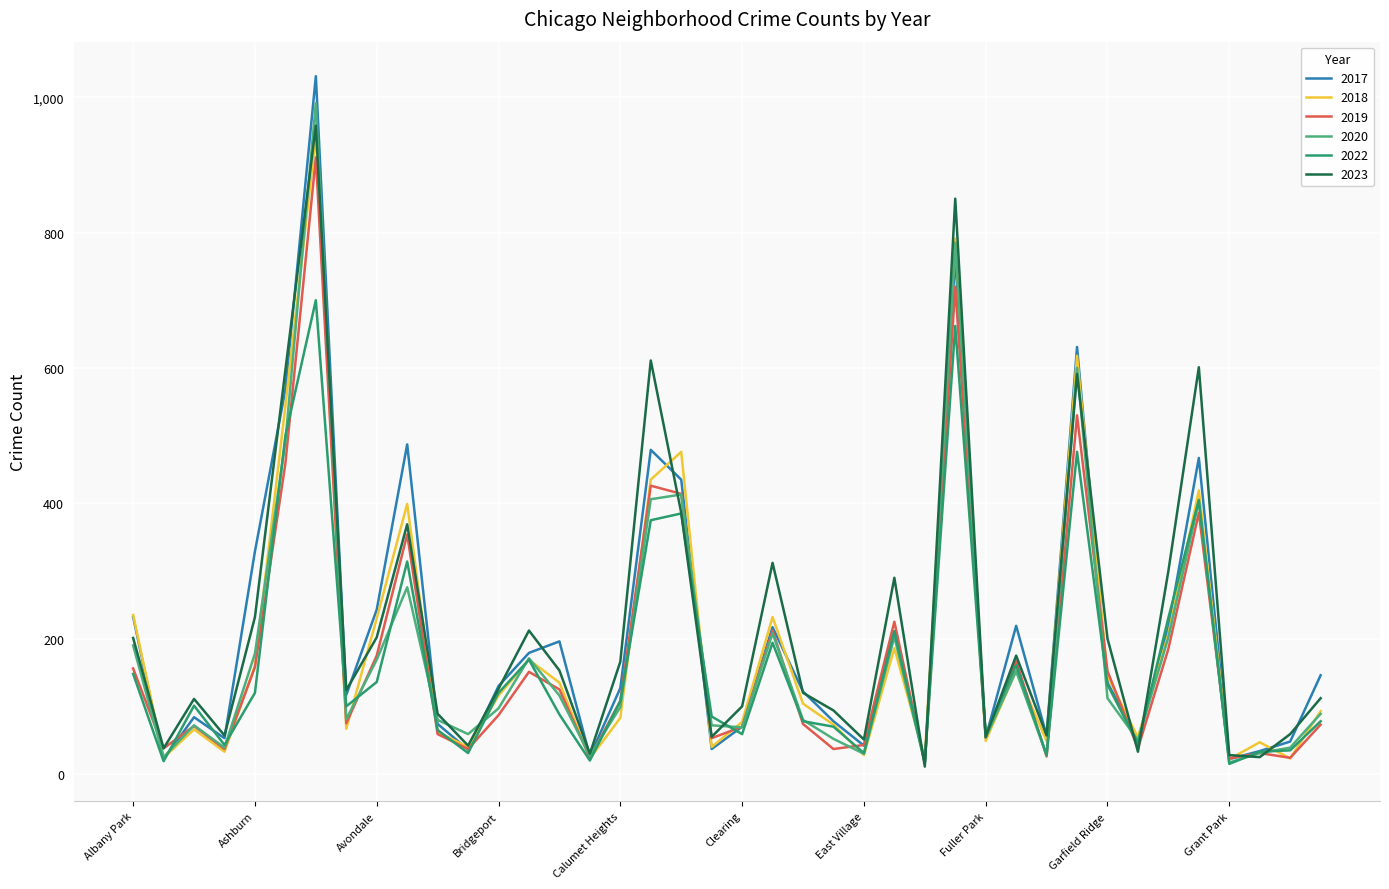

What is the difference between the maximum and minimum values in the 2023 series?

947